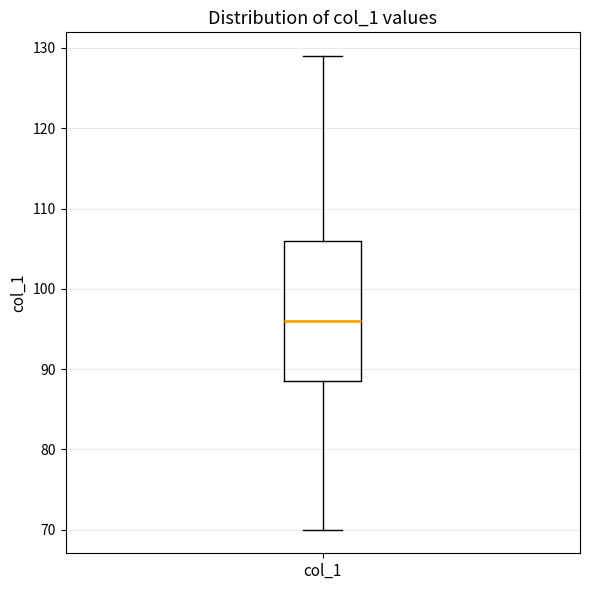

Where does the lower whisker of the box for col_1 end on the y-axis? The values are not printed on the chart, so give them approximately, as read against the axis.

70